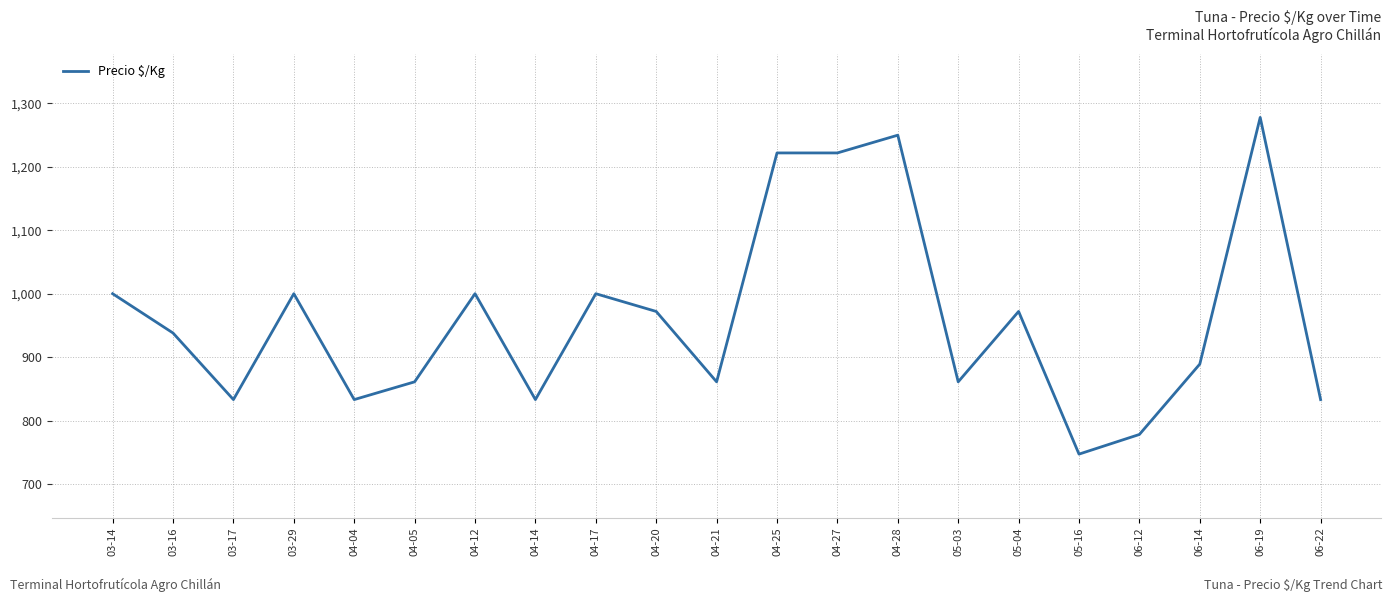

Count the number of data series in this chart.

1